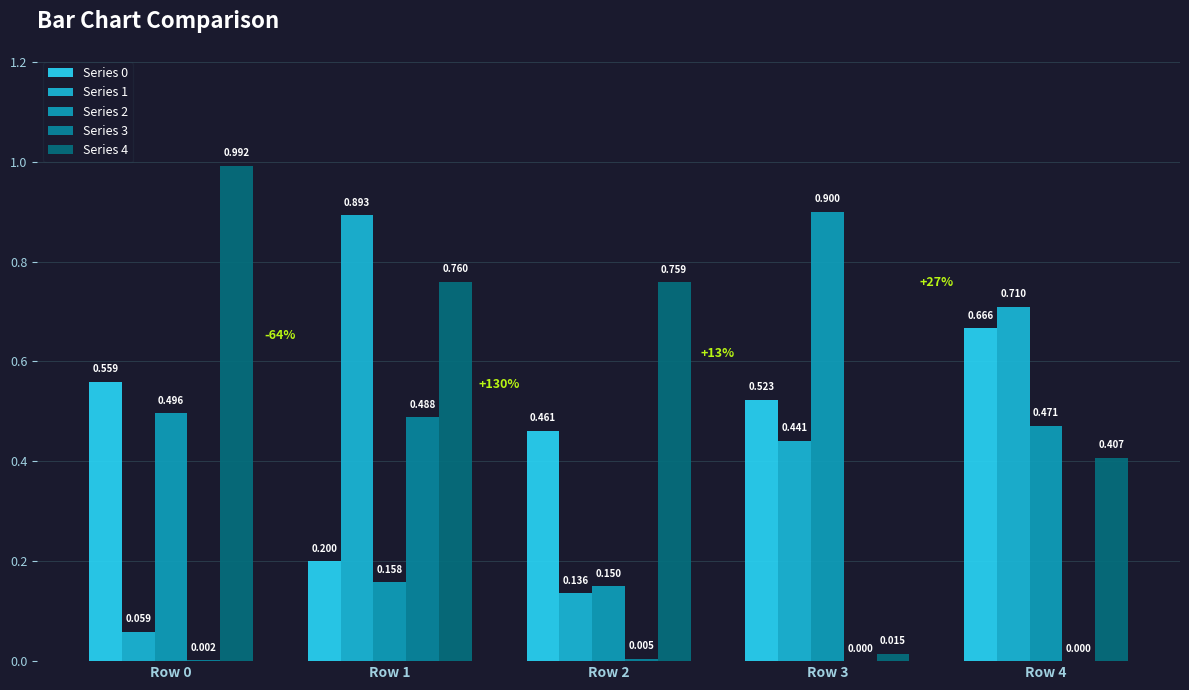

Reading left to right, list all the values displayed in this chart.

Series 0: Row 0=0.6	Row 1=0.2	Row 2=0.5	Row 3=0.5	Row 4=0.7
Series 1: Row 0=0.1	Row 1=0.9	Row 2=0.1	Row 3=0.4	Row 4=0.7
Series 2: Row 0=0.5	Row 1=0.2	Row 2=0.1	Row 3=0.9	Row 4=0.5
Series 3: Row 0=0.0	Row 1=0.5	Row 2=0.0	Row 3=0.0	Row 4=0.0
Series 4: Row 0=1.0	Row 1=0.8	Row 2=0.8	Row 3=0.0	Row 4=0.4